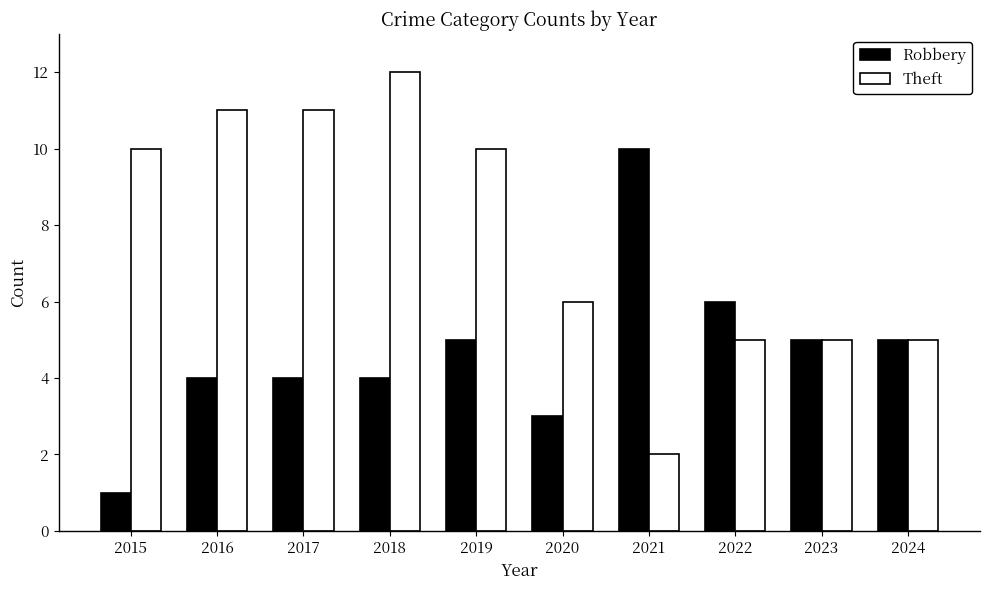

Which series has the widest spread of values?

Theft